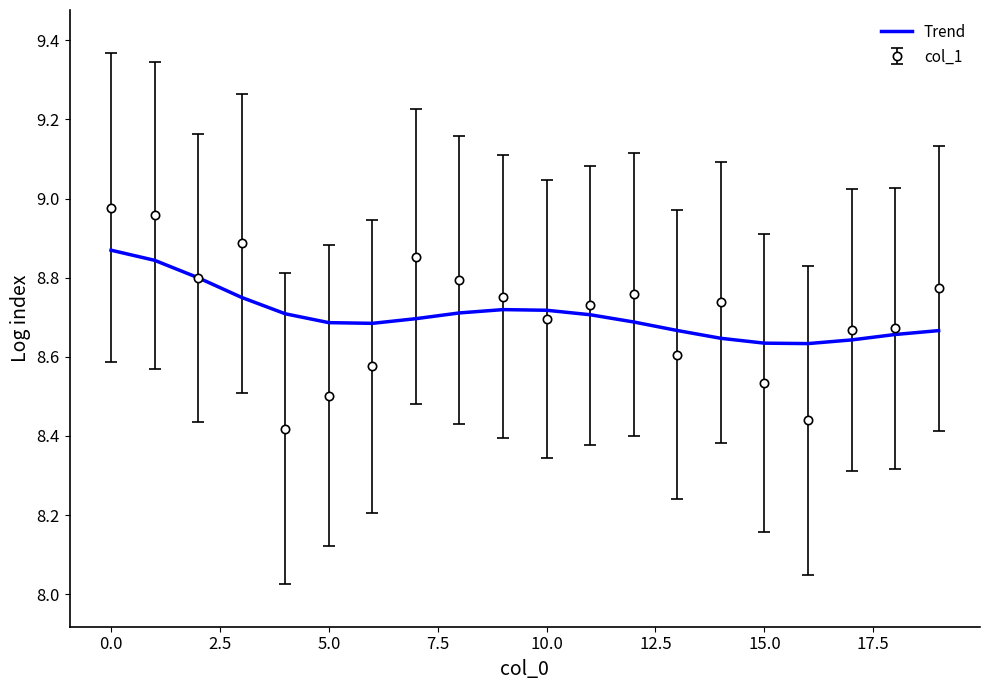

List the series in order of their peak value, lowest first.

Trend, col_1